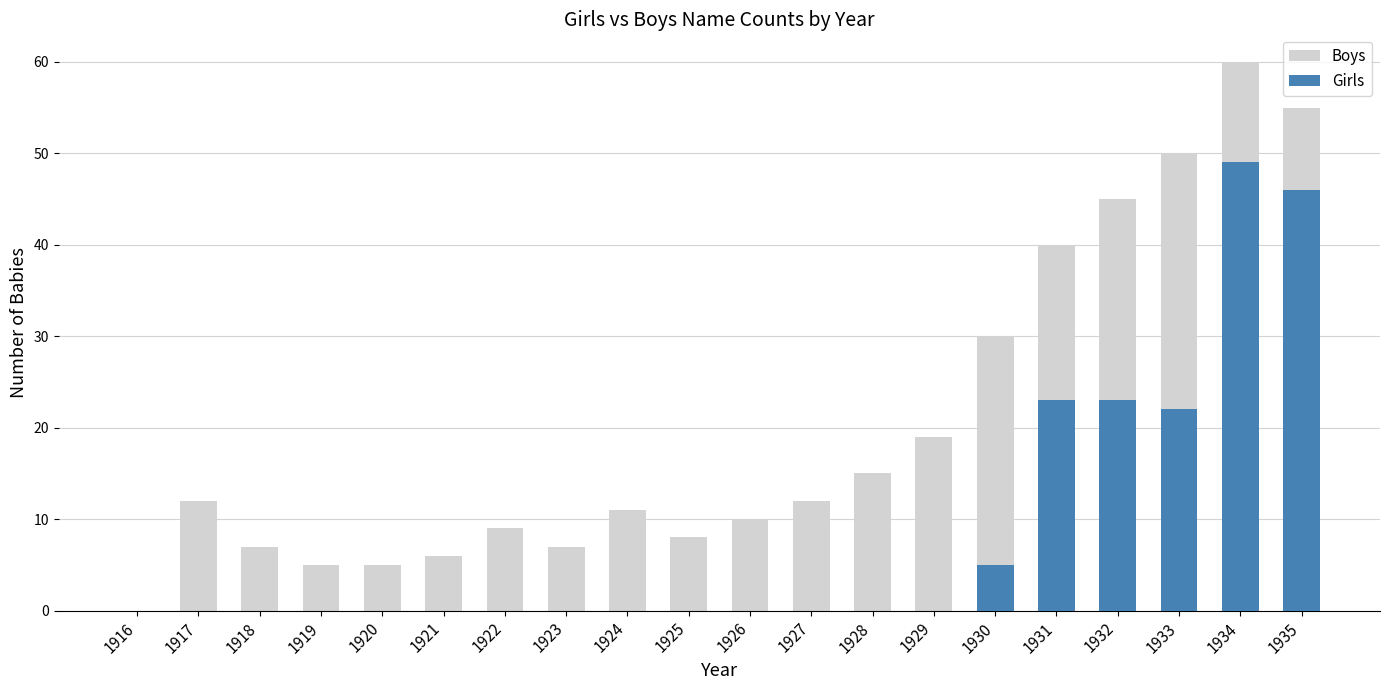

How many bars are there in each group?

2